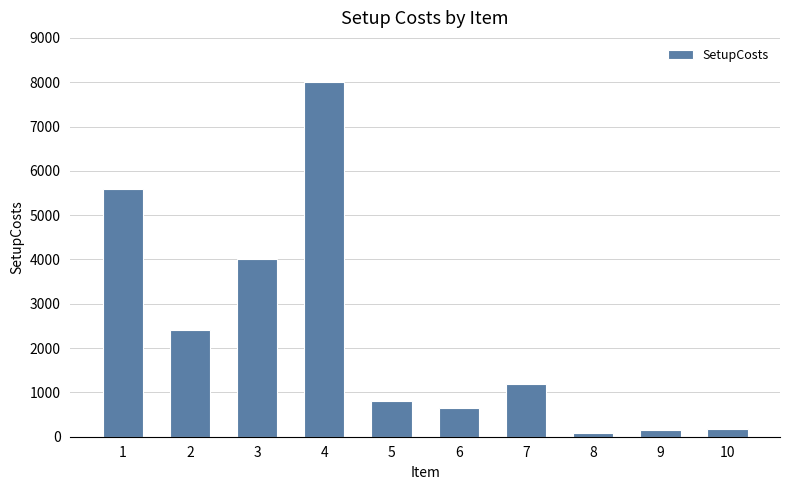

What is the average value?

2305